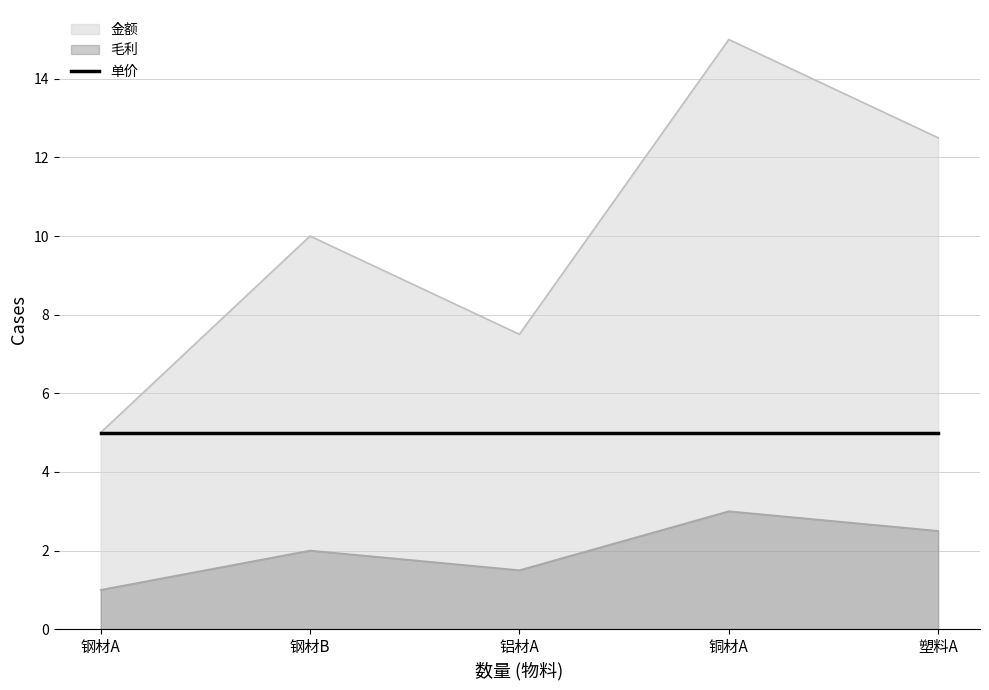

At 钢材B, list the series in order from smallest to largest.

毛利, 单价, 金额